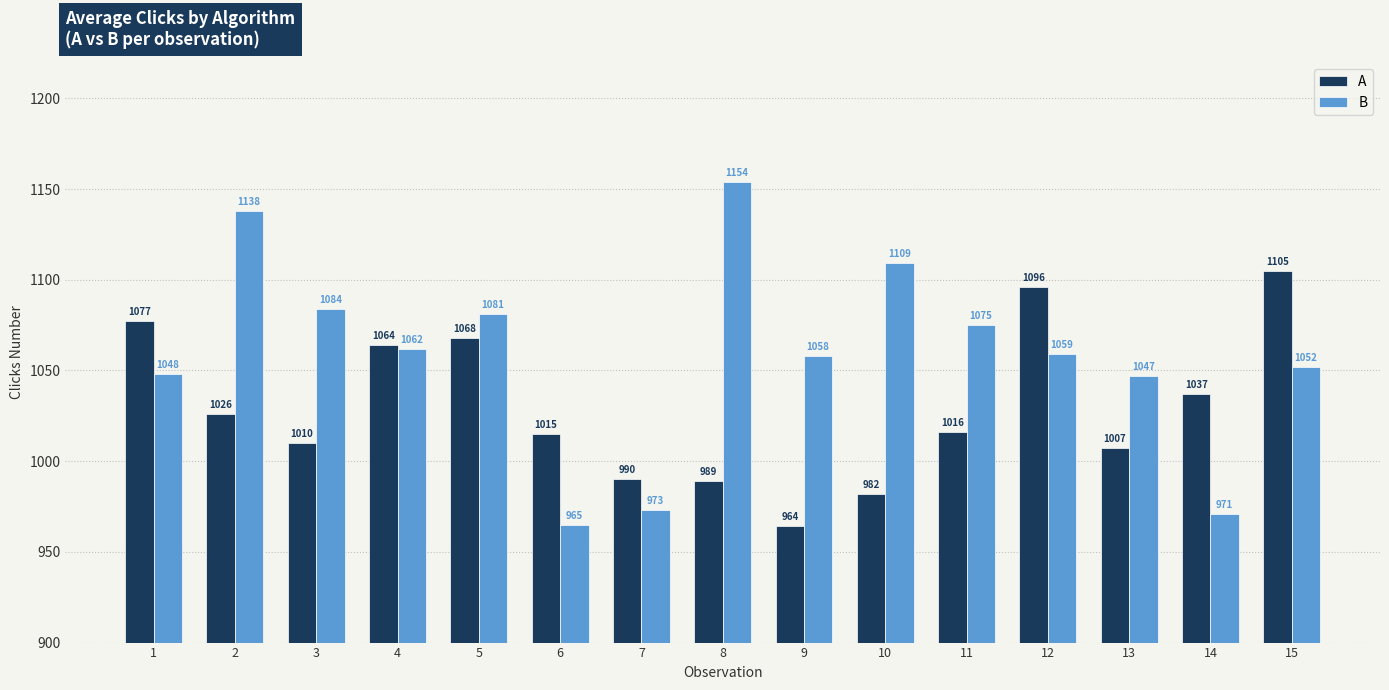

Reading left to right, what are all the values shown in this chart?

A: 1077	1026	1010	1064	1068	1015	990	989	964	982	1016	1096	1007	1037	1105
B: 1048	1138	1084	1062	1081	965	973	1154	1058	1109	1075	1059	1047	971	1052